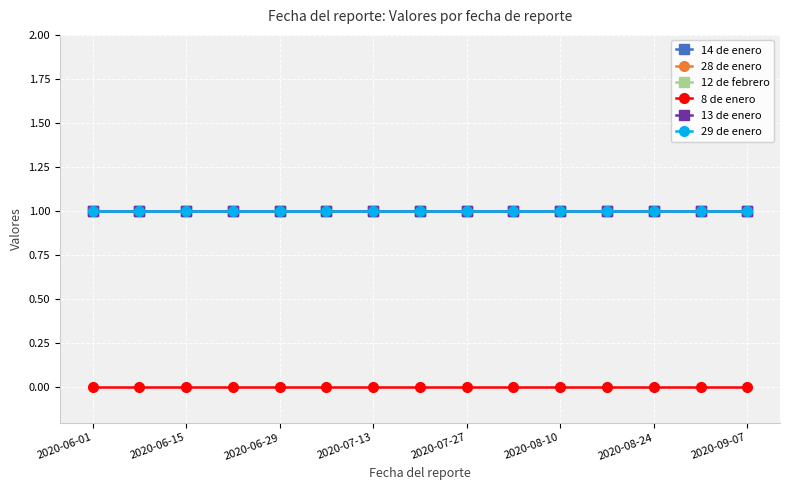

Where is 8 de enero nearest to the value 0?

2020-06-01